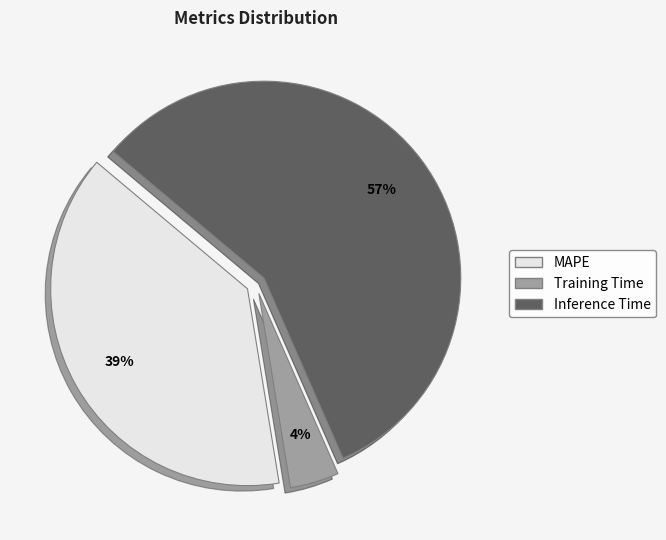

True or false: MAPE accounts for 39% of the total.

True